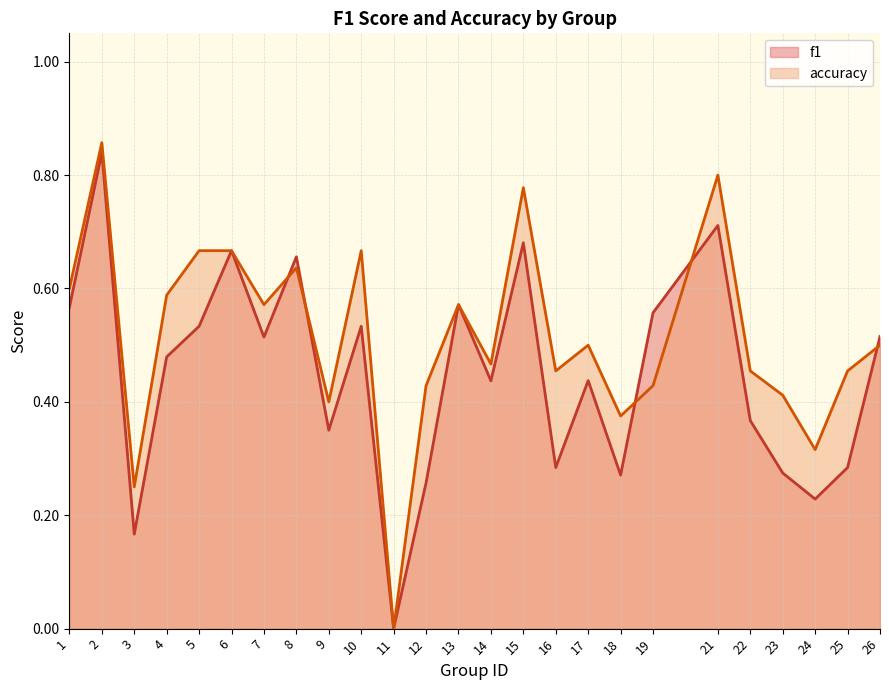

What is the value of the accuracy point at the 24th from the left?

0.5